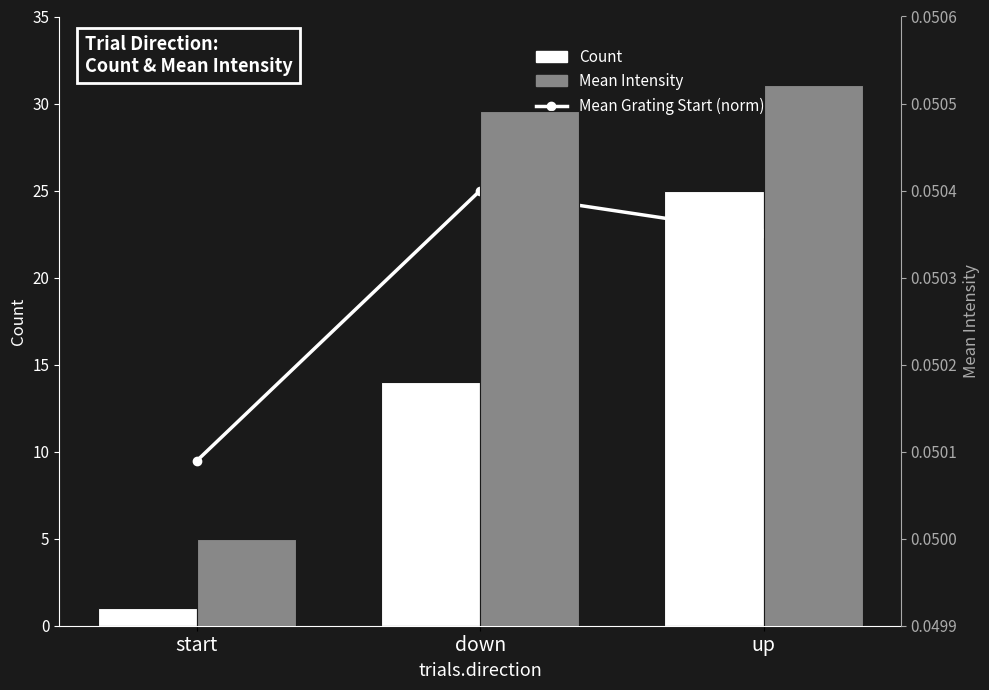

What is the sum of all Count values?

40.0